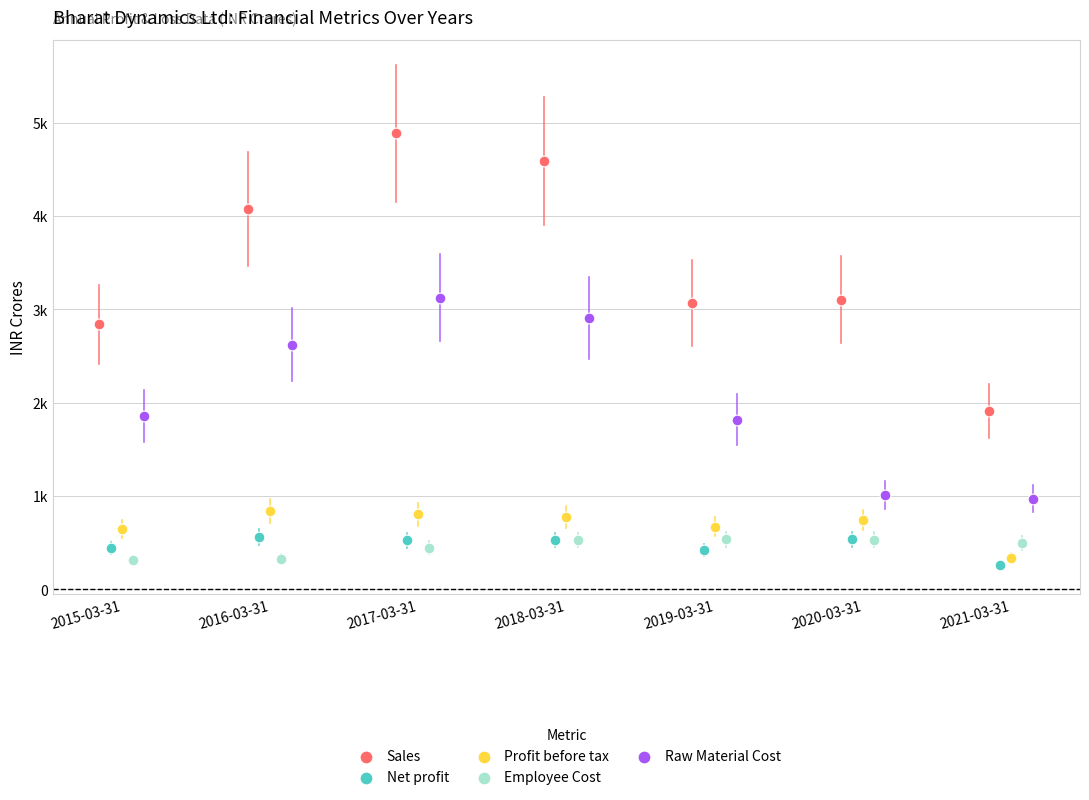

What are all the series names shown in the legend?

Sales, Net profit, Profit before tax, Employee Cost, Raw Material Cost